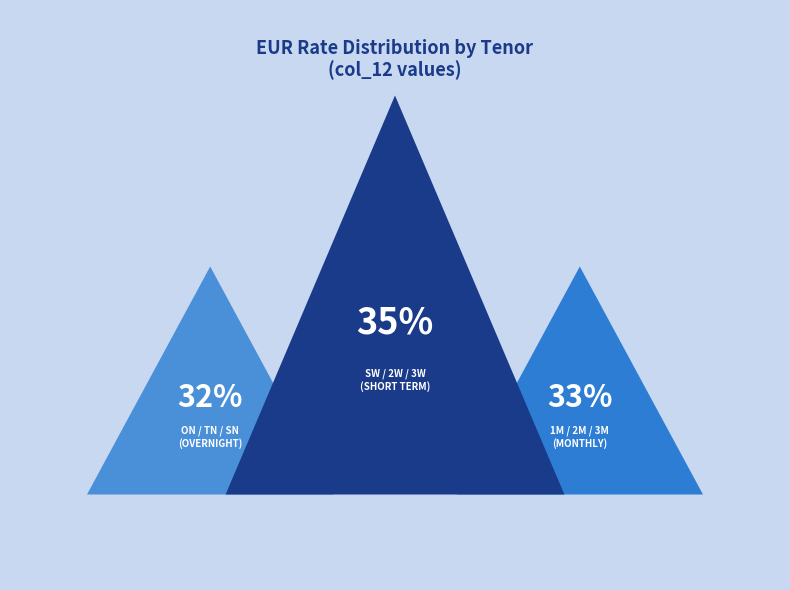

Which category has the biggest portion of the pie?

3W